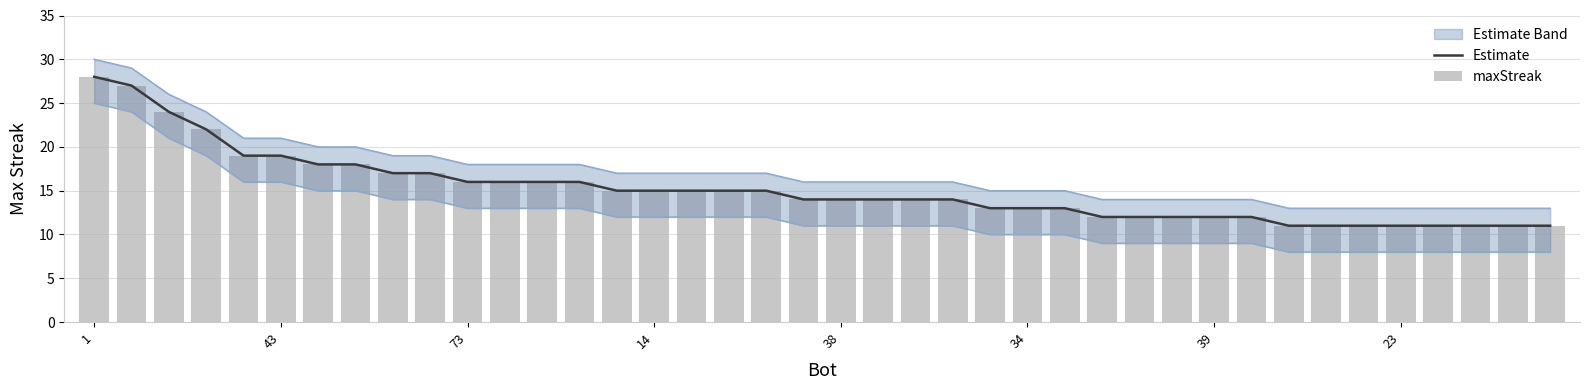

At which category does the chart reach its minimum across all series?

32